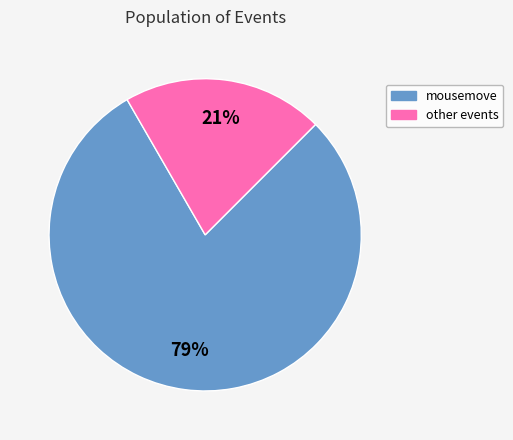

Combined, do mousemove and other events account for over 50%?

Yes